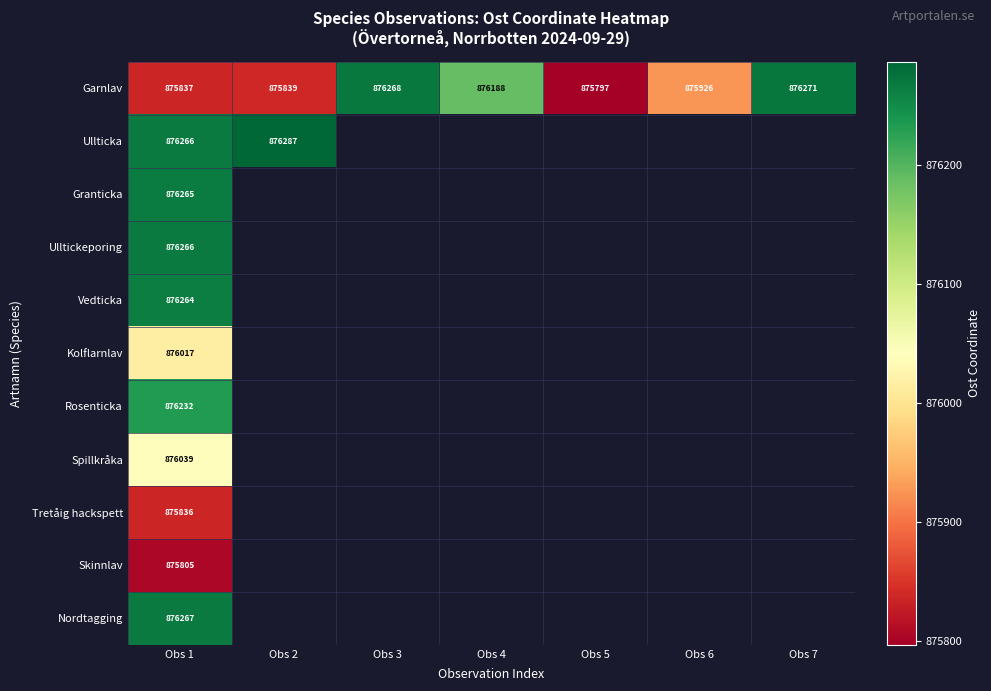

What is the difference between the highest and lowest values at Obs 1?

462